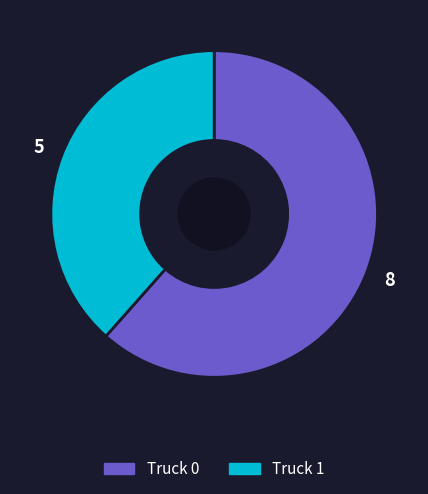

True or false: Truck 0 accounts for 62% of the total.

True